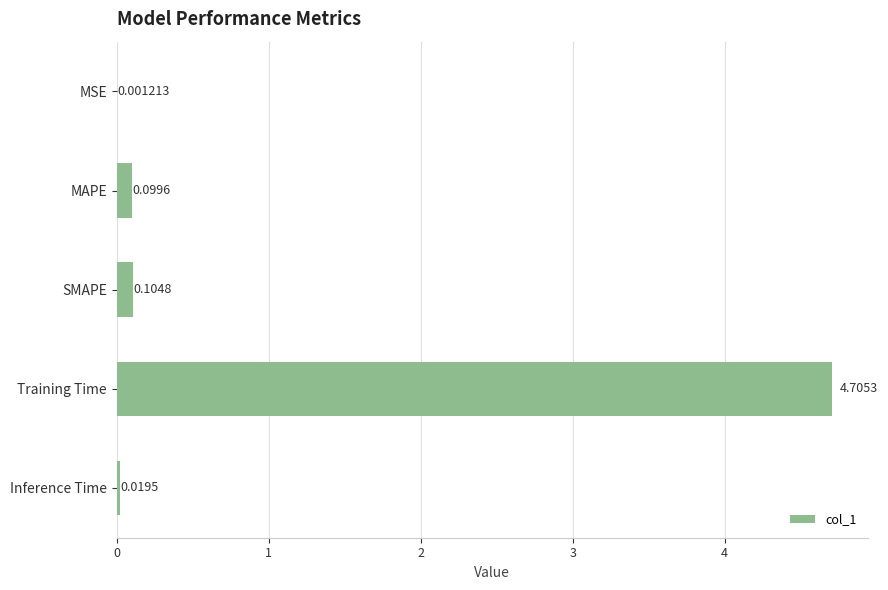

What is the sum of all values?

4.9